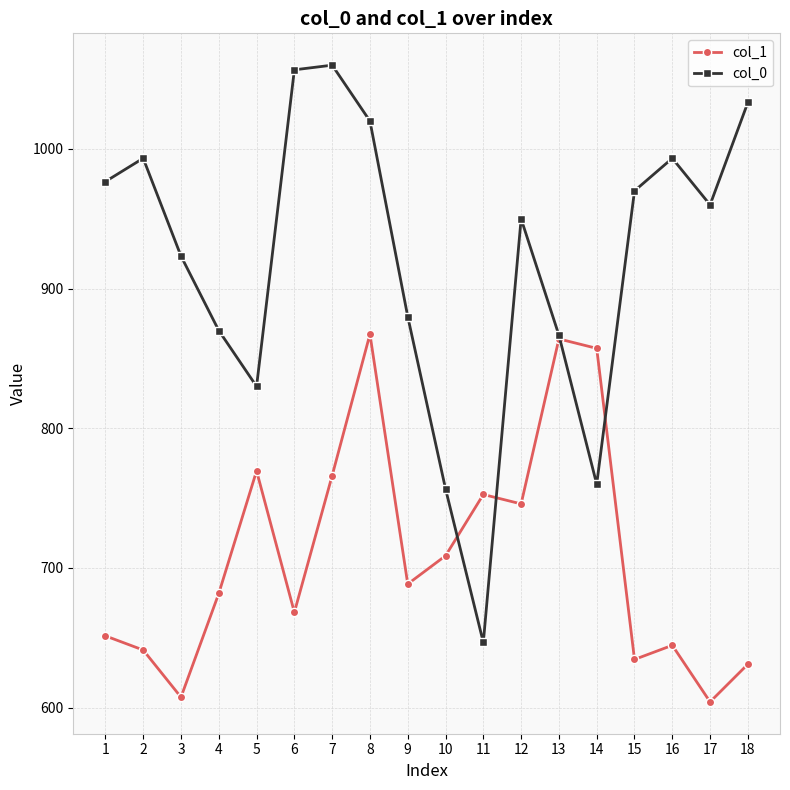

The value of col_0 at 18 is 1033.3. True or false?

True